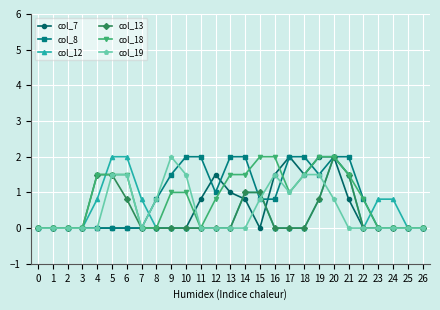

What is the greatest value displayed?

2.0